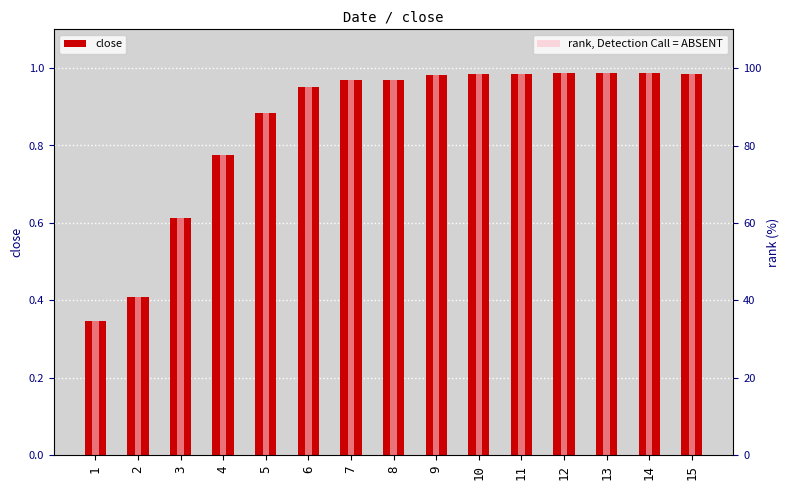

What is the difference between the maximum and minimum values in the close series?

0.6